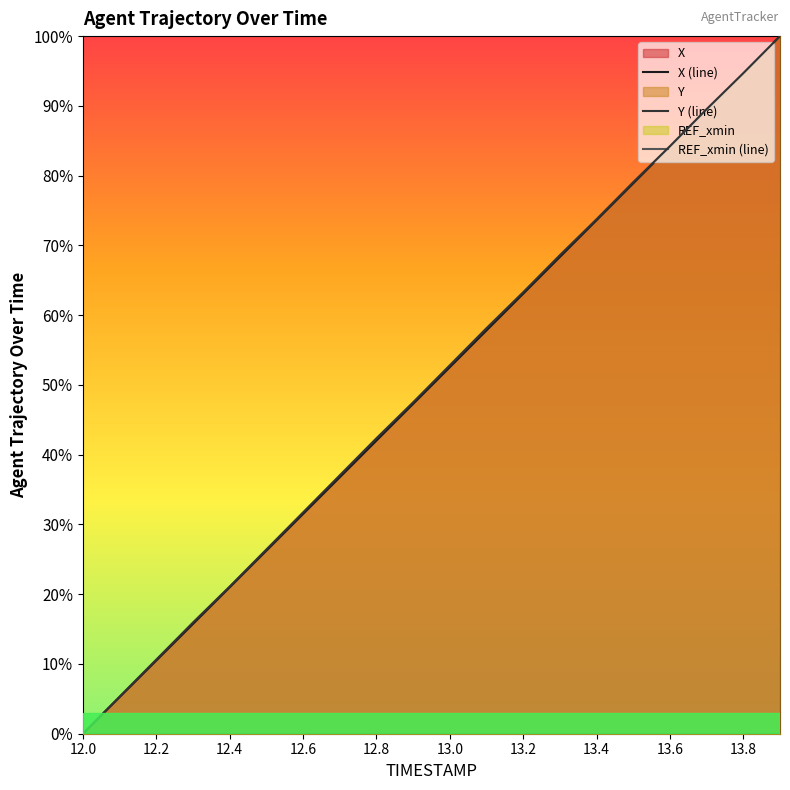

True or false: Y (line) and REF_xmin (line) intersect in this chart.

False